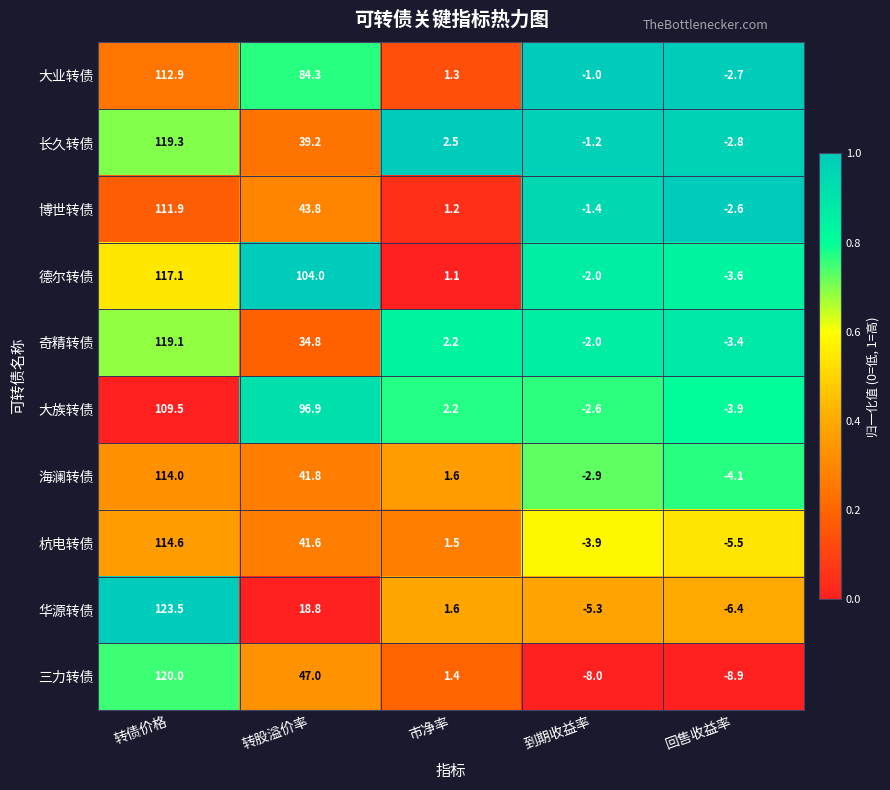

What is the sum of all 奇精转债 values?

150.7